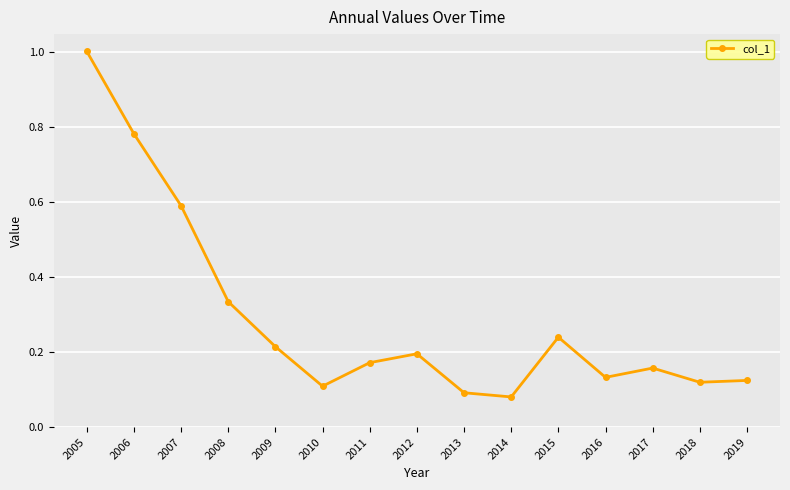

What is the approximate value at 2005?

1.0